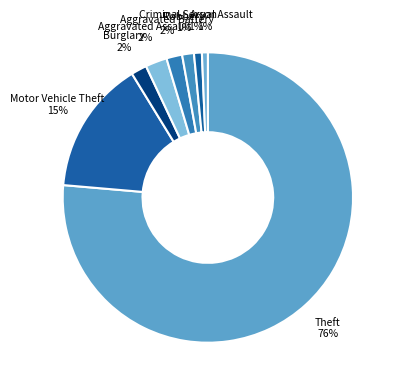

What is the smallest slice in the pie chart?

Arson